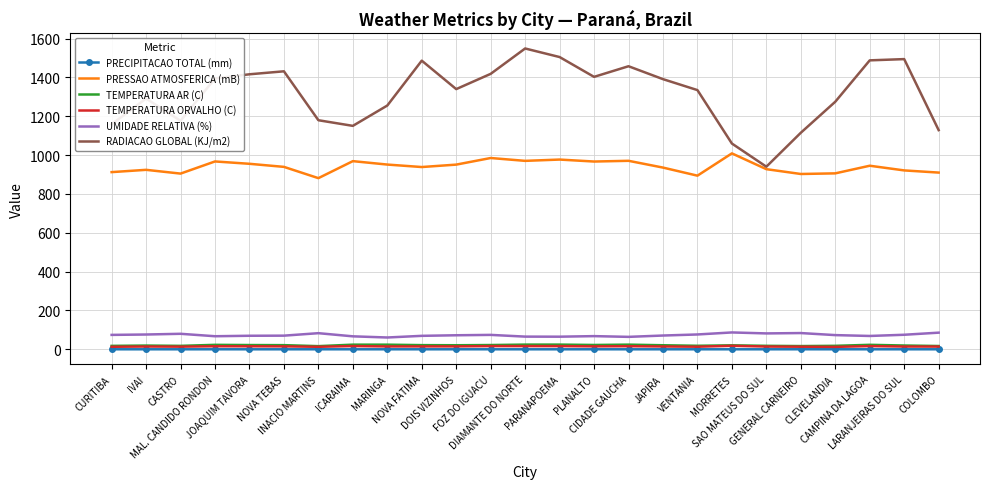

What is the difference between the maximum and minimum values in the UMIDADE RELATIVA (%) series?

26.0